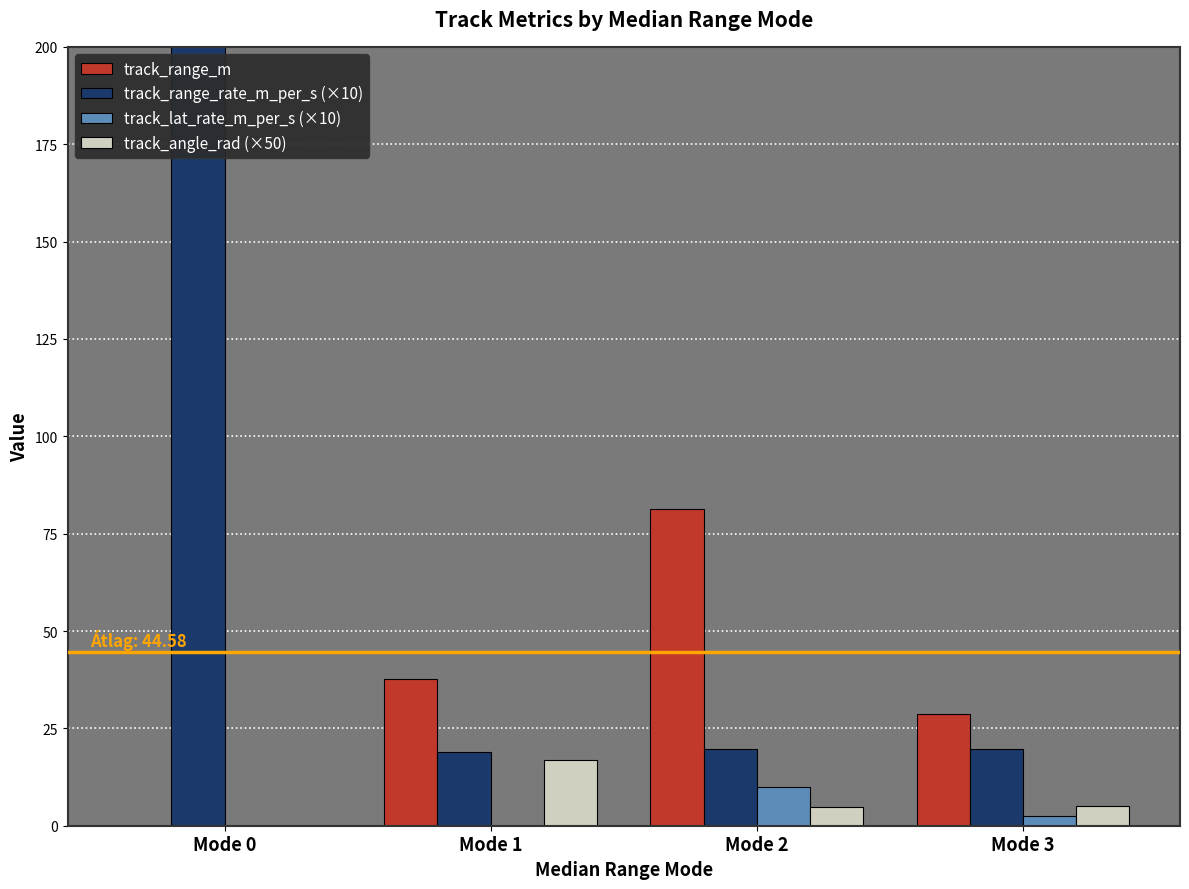

Between Mode 0 and Mode 2, which series saw the biggest shift?

track_range_rate_m_per_s (×10)